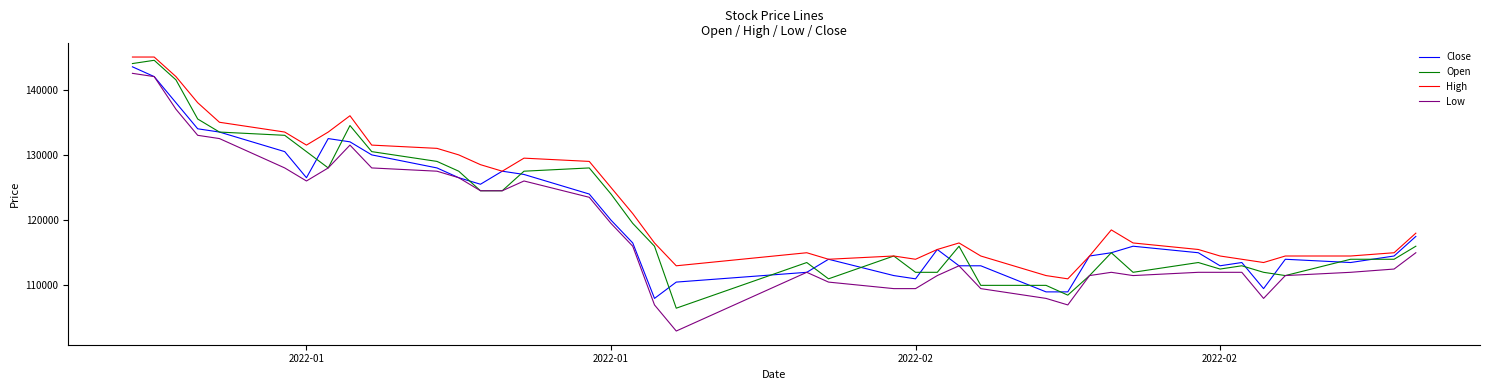

True or false: Low and High intersect in this chart.

False